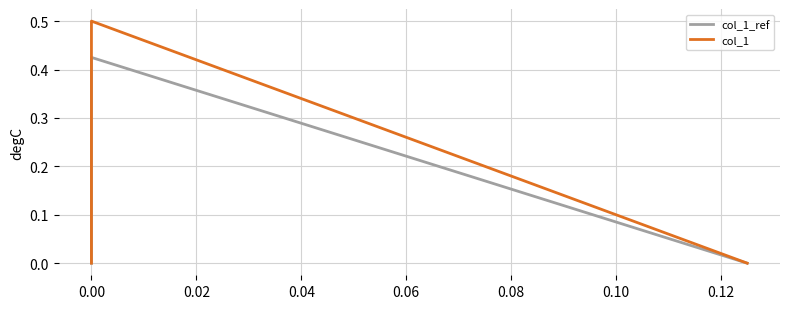

Does the chart display data point markers on the line(s)?

No